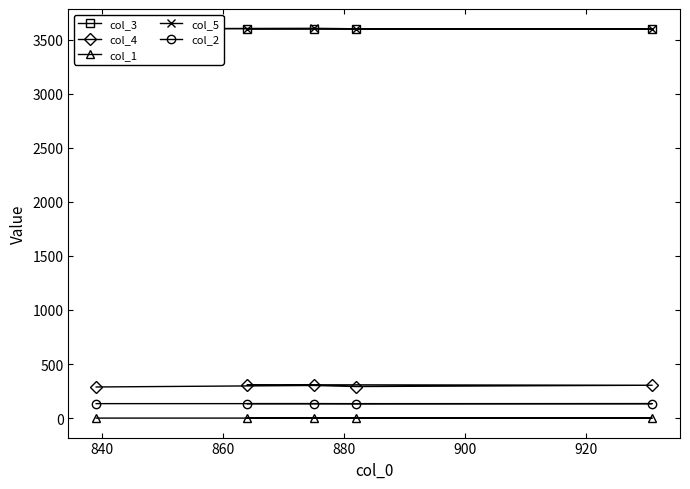

Rank the series at 820 from highest to lowest value.

col_5, col_3, col_4, col_2, col_1